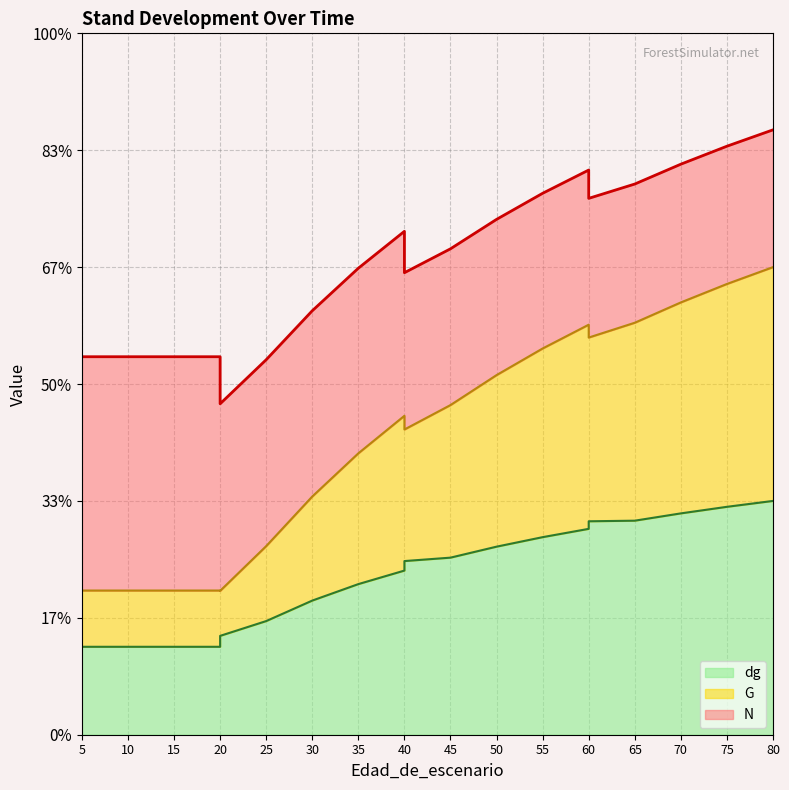

Read the G value at 65.

176.2